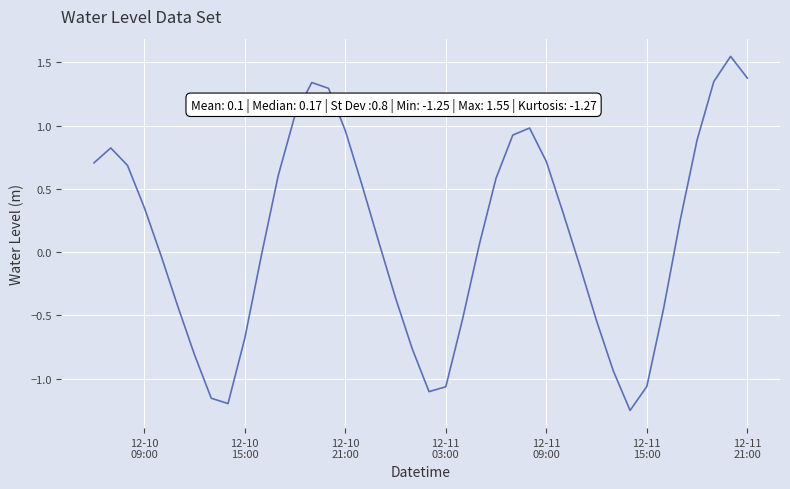

What is the difference between the maximum and minimum values?

2.8